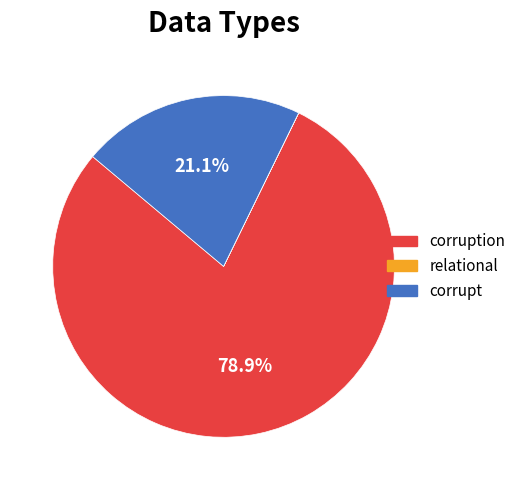

Which category accounts for the majority?

corruption